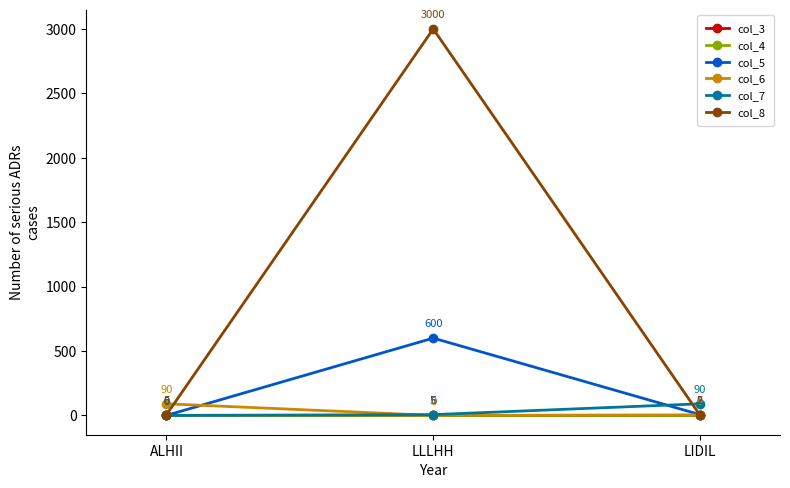

Count the number of categories in the chart.

3